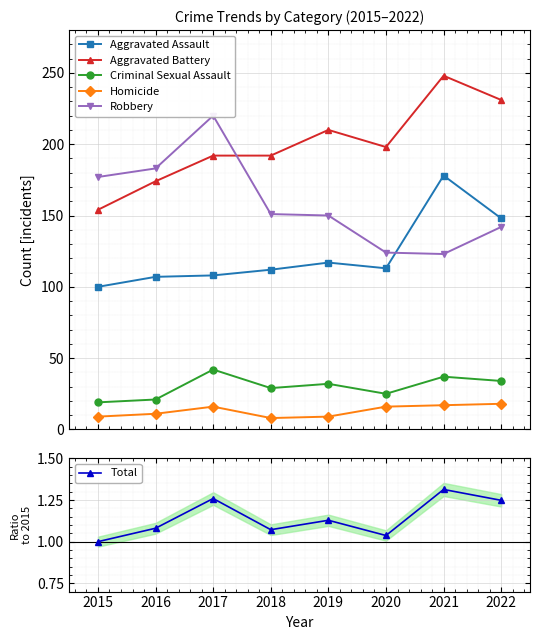

True or false: Criminal Sexual Assault and Aggravated Battery cross at least once.

False